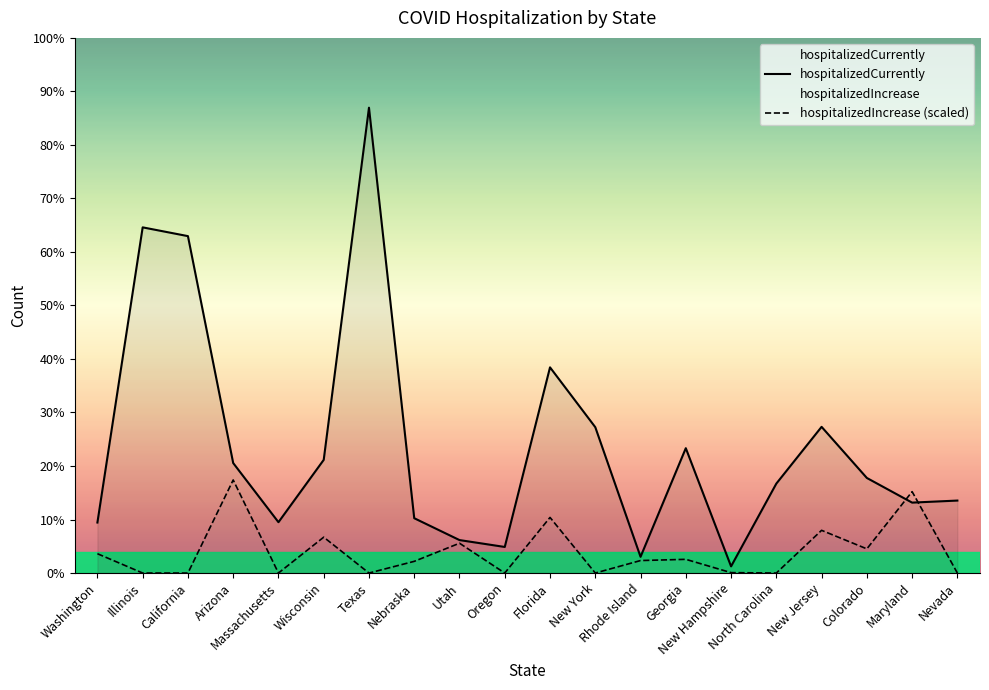

How many distinct data groups are displayed?

2